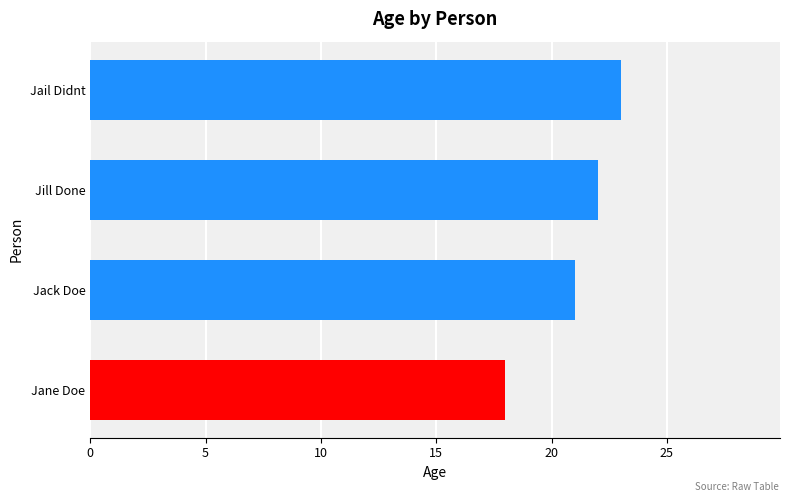

List the labels in order of value, smallest first.

Jane Doe, Jack Doe, Jill Done, Jail Didnt